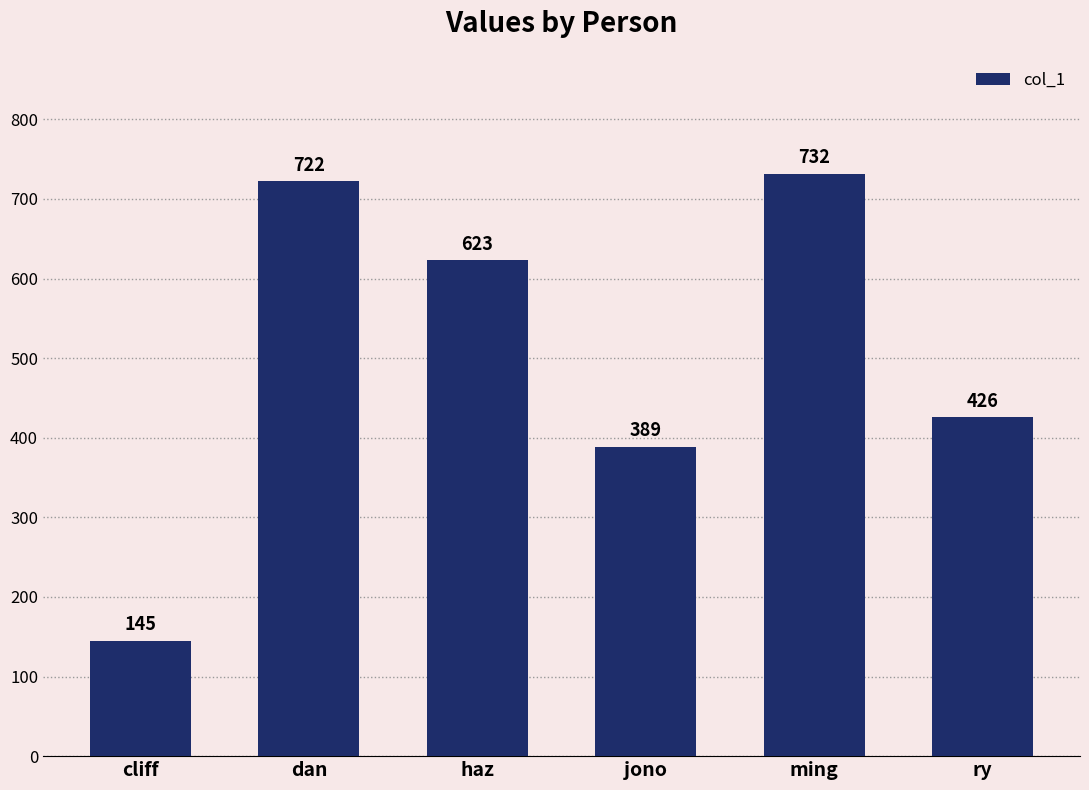

What is the label of the 4th bar from the left?

jono